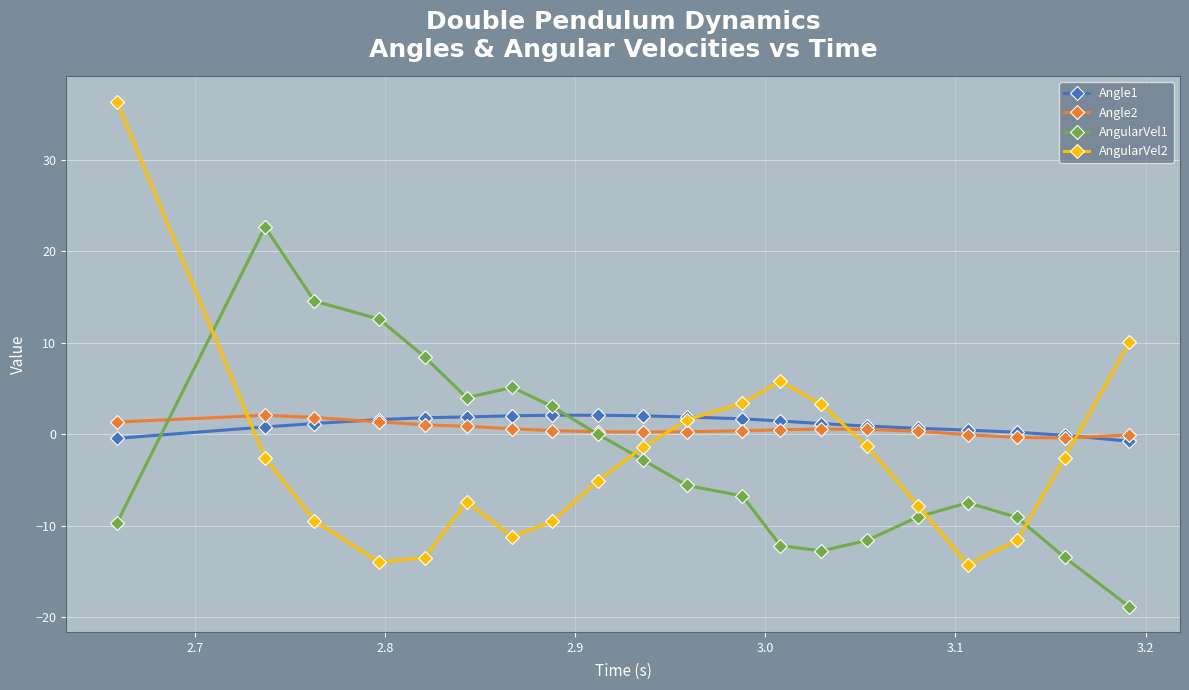

What is the greatest value displayed?

36.3